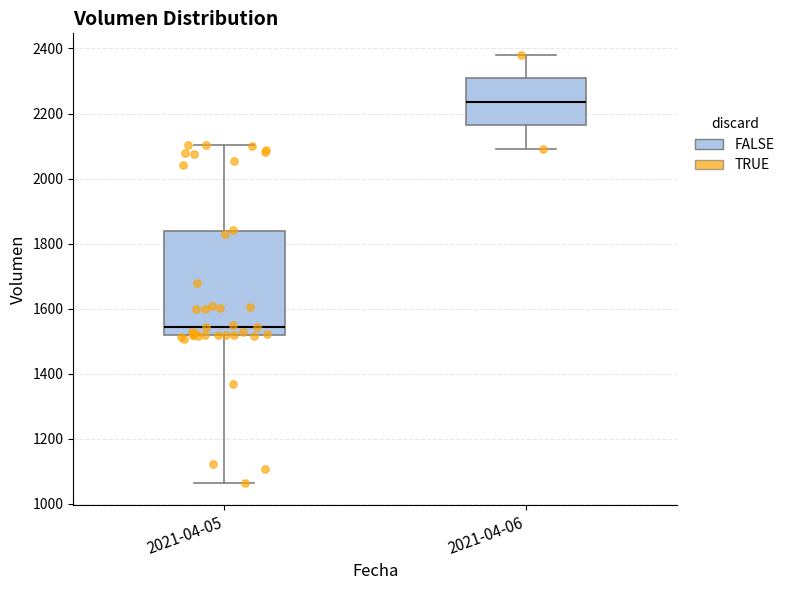

Reading left to right, transcribe this box plot: for each box, give where its median line is, the range the box spans, and where its two whiskers end, as read against the y-axis. The values are not printed on the chart, so give them approximately, as read against the axis.

2021-04-05: median 1540, box 1520 to 1840, whiskers 1060 to 2100
2021-04-06: median 2240, box 2160 to 2300, whiskers 2100 to 2380